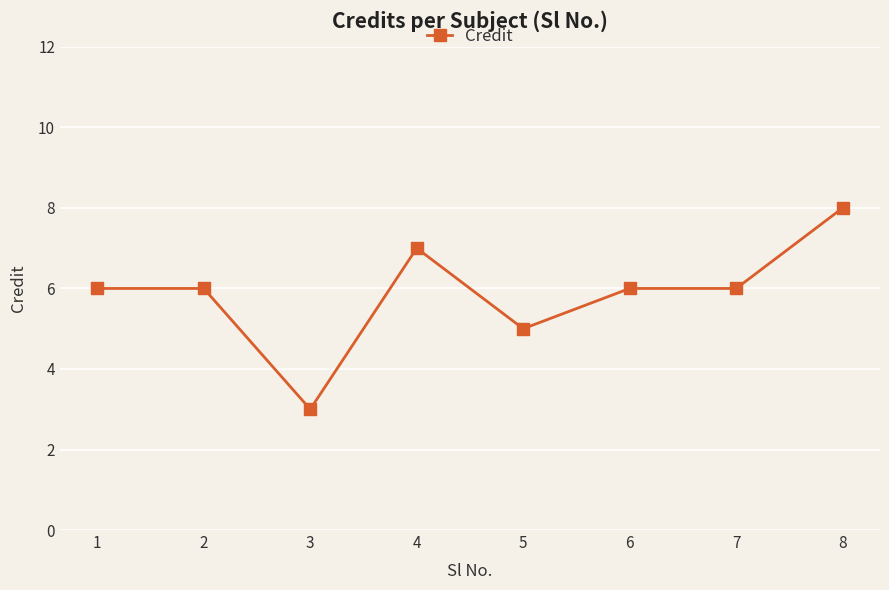

What is the smallest value displayed?

3